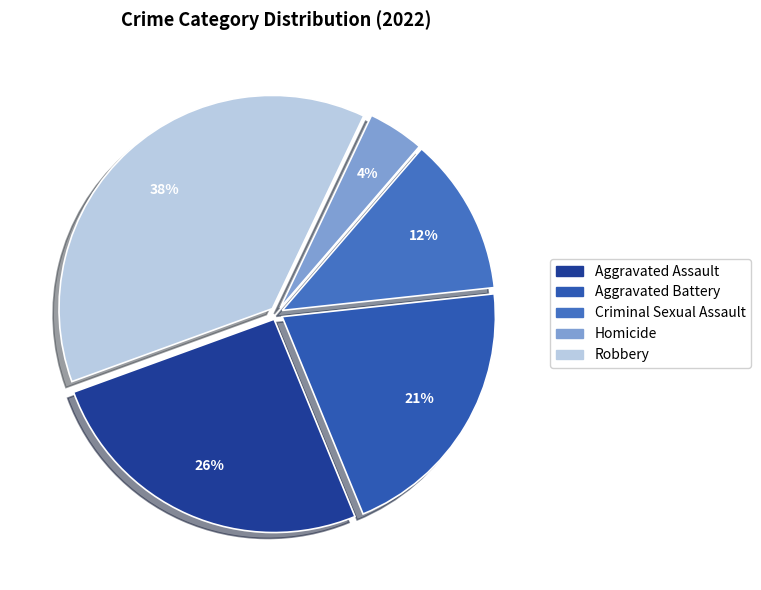

To the nearest percent, what portion does Homicide represent?

4%